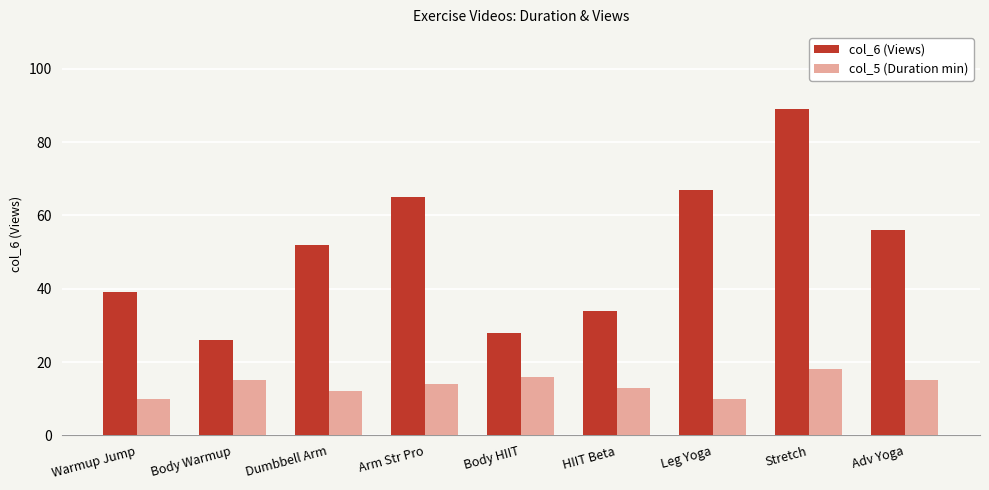

Which series has the widest spread of values?

col_6 (Views)